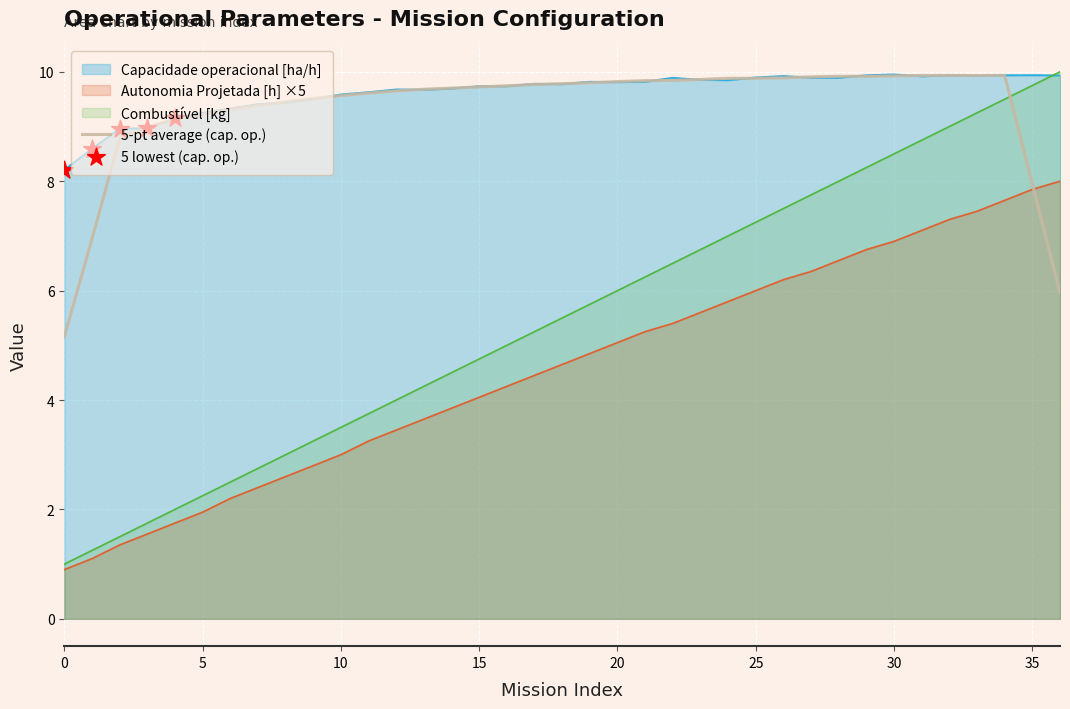

Is the value of Autonomia Projetada [h] at 11 greater than the value of Combustivel [kg] at 36?

No